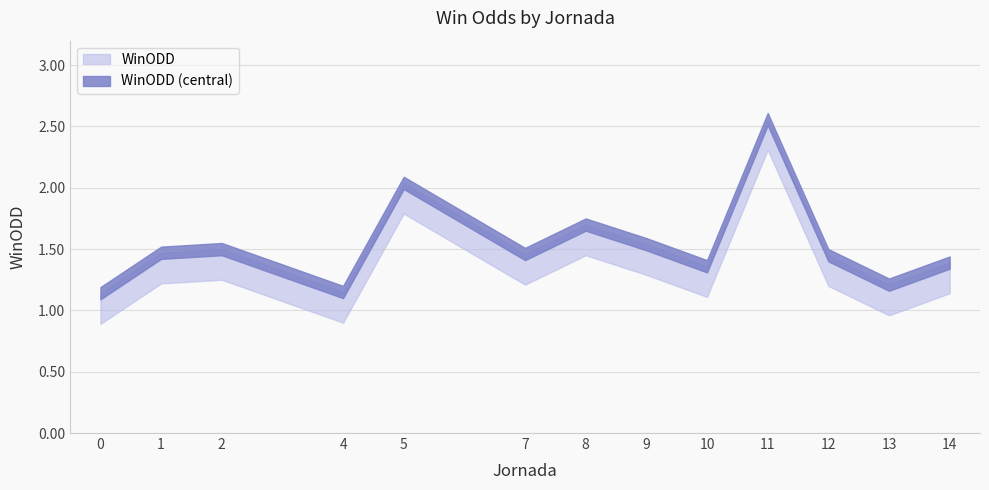

List the labels in order of value, smallest first.

0, 4, 13, 10, 14, 12, 7, 1, 2, 9, 8, 5, 11